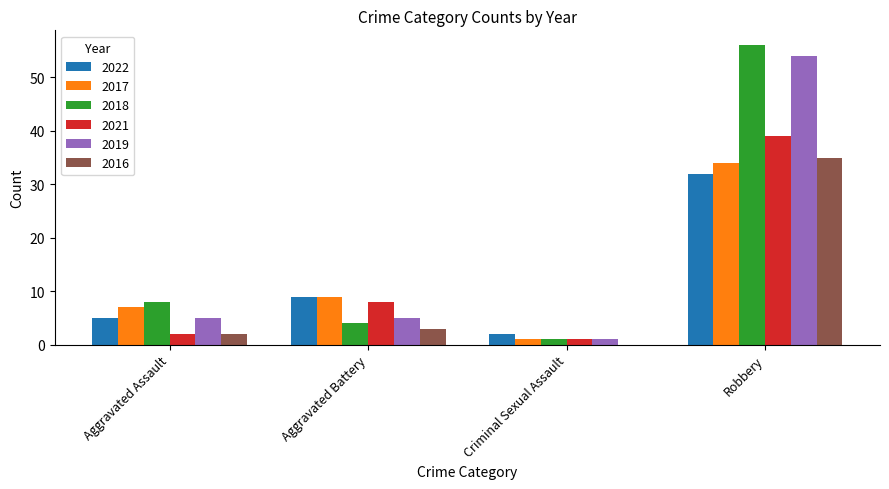

At which label is 2022 closest to 17?

Aggravated Battery